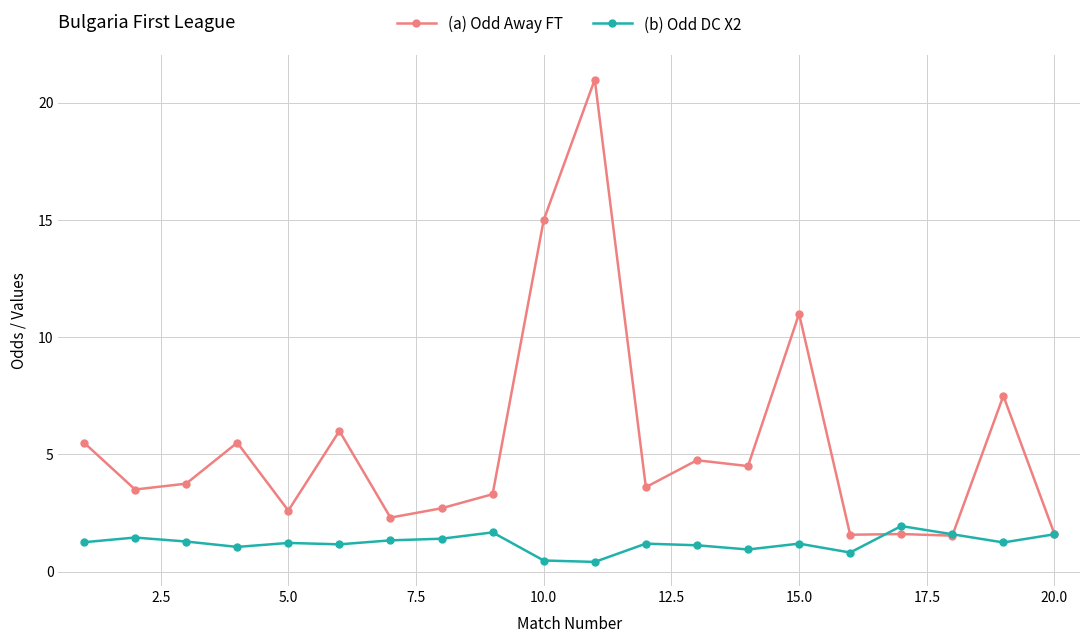

What is the value of the (a) Odd Away FT point at the 11th from the left?

21.0